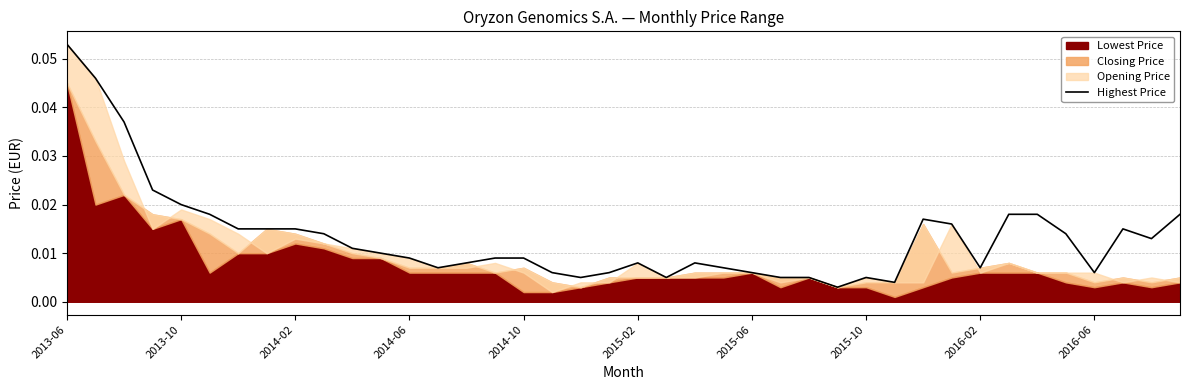

How many interior local peaks (higher than both neighbors) does the data have?

5